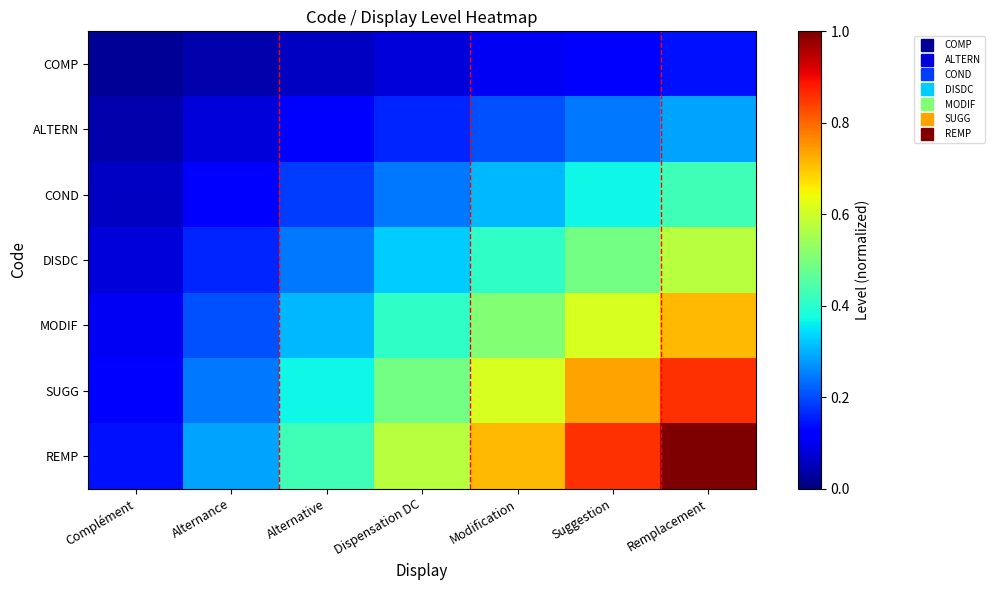

Which series changed the most between Complément and Suggestion?

REMP